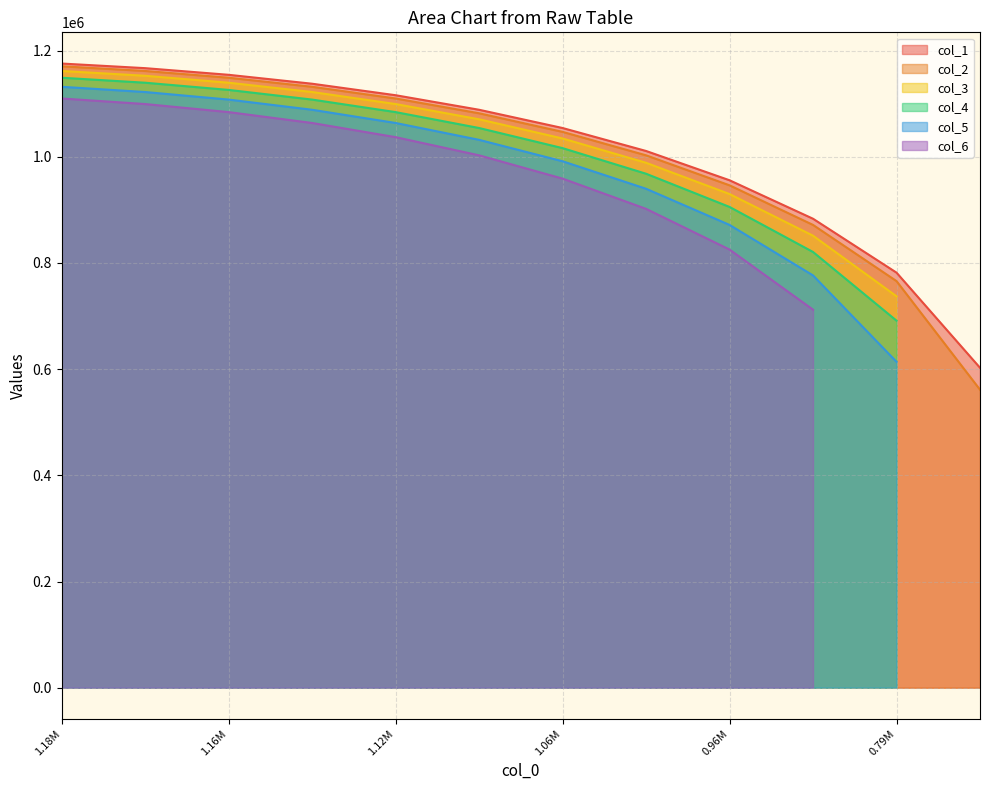

True or false: the data has more than 2 interior local peaks.

False